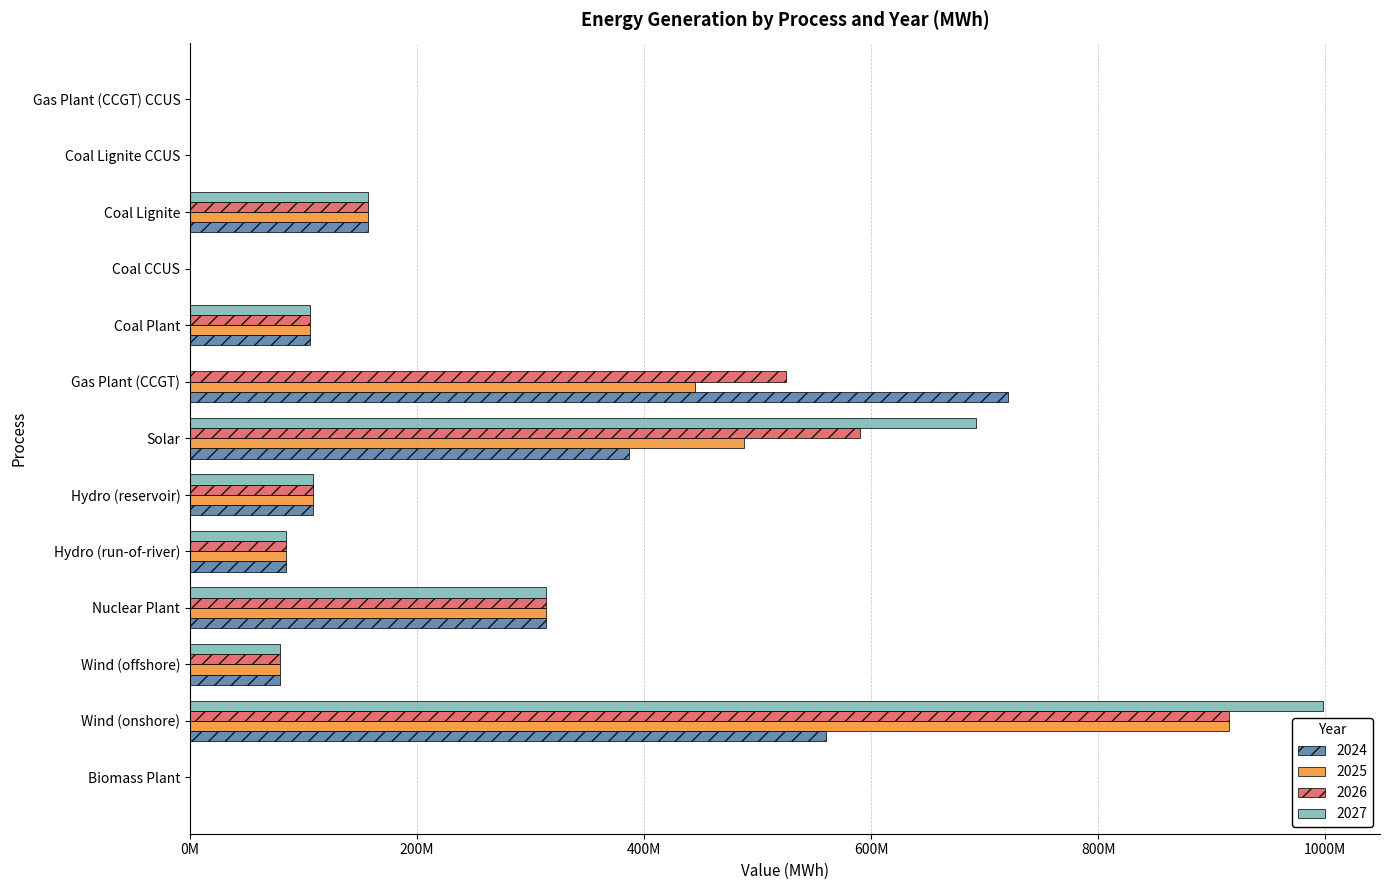

What position from the right is Nuclear Plant?

10